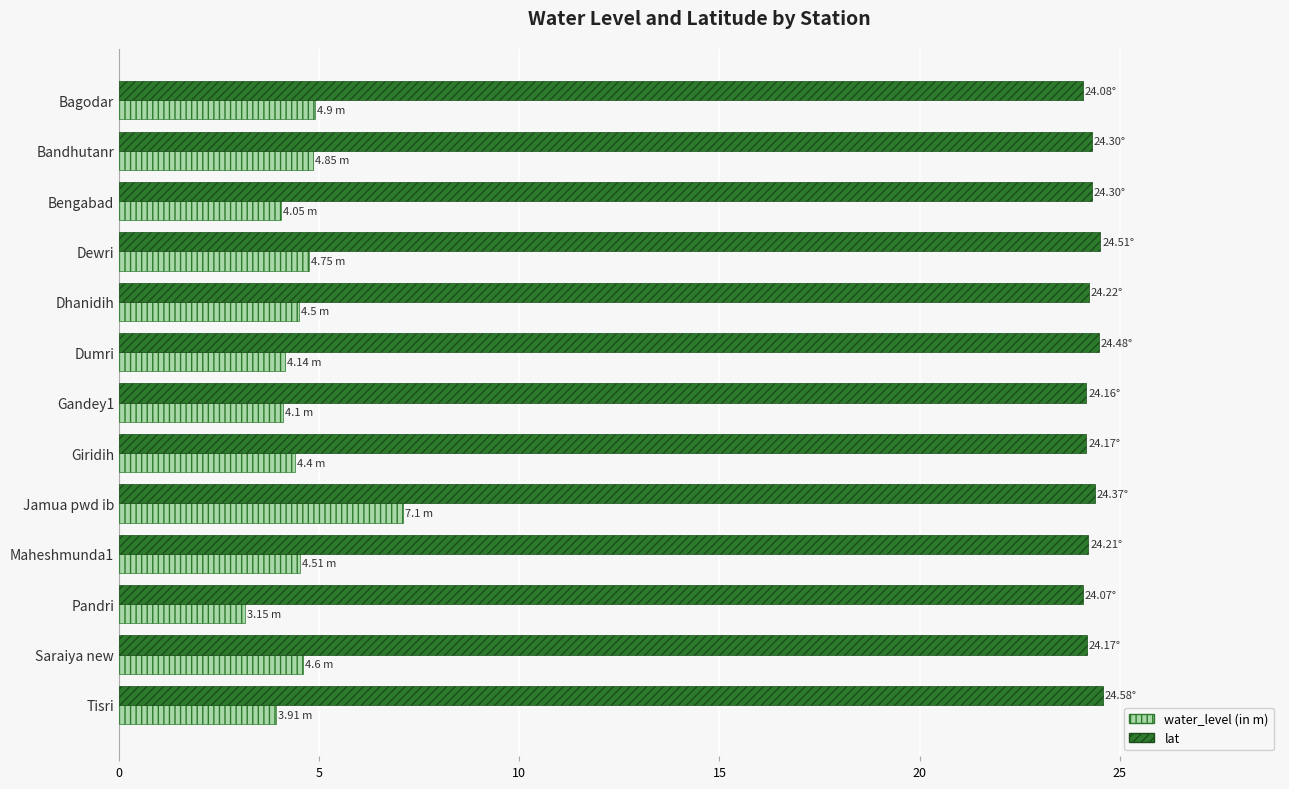

What is the sum of the lat values at Giridih and Jamua pwd ib?

48.5